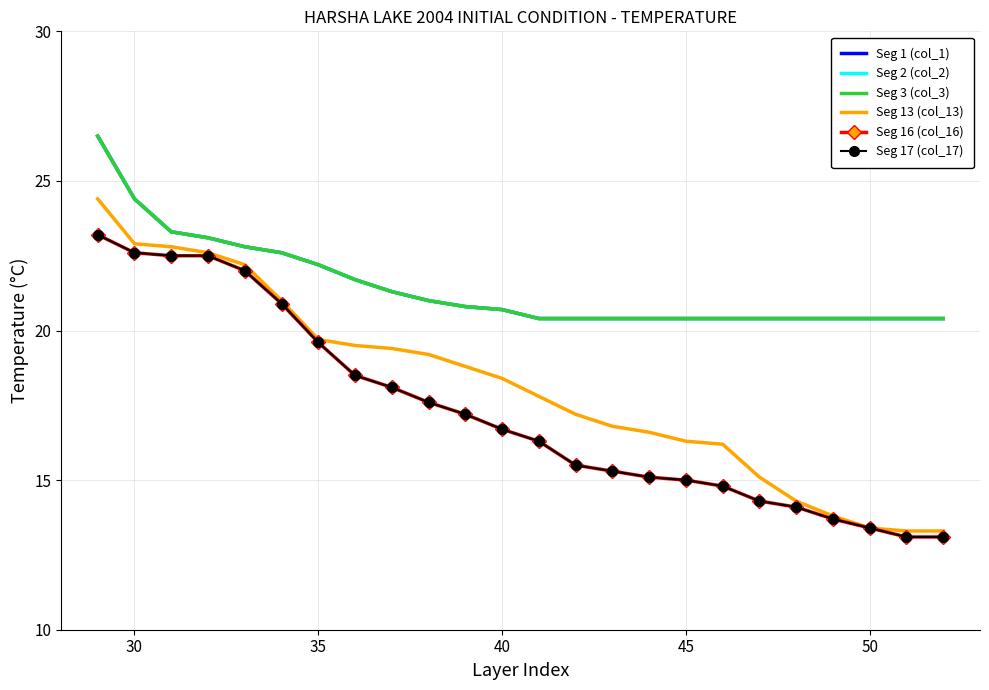

Does the chart have visible grid lines?

Yes